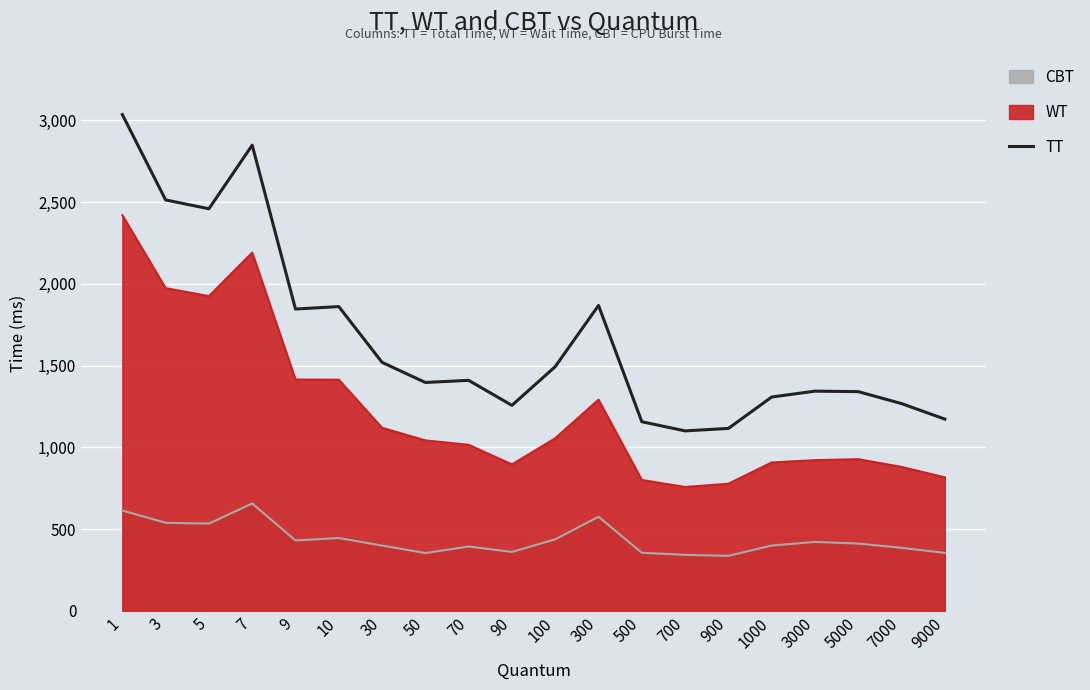

At which label is the value closest to 2068?

300